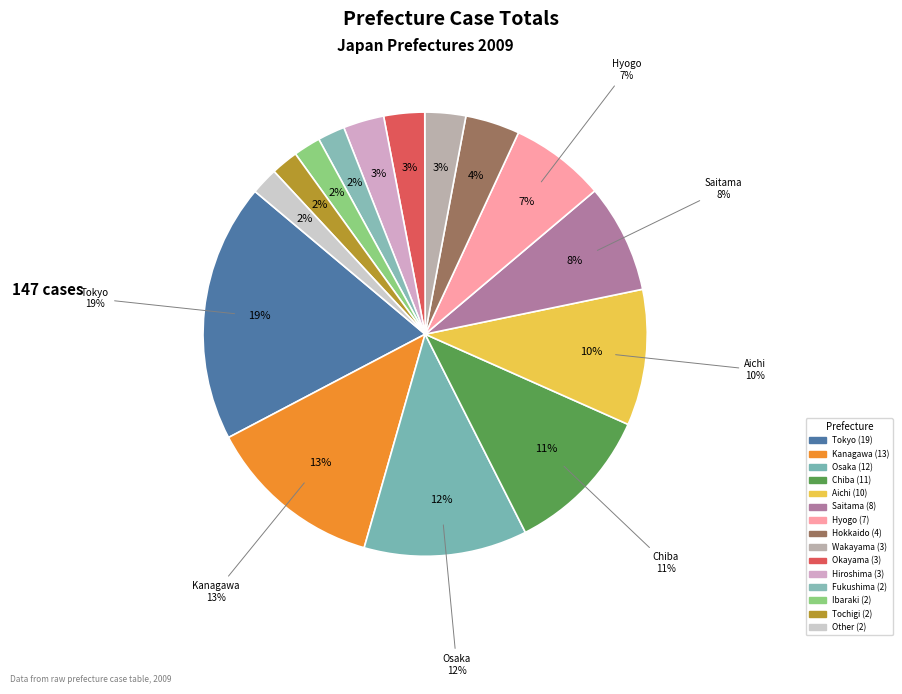

To the nearest percent, what portion does Ibaraki represent?

2%